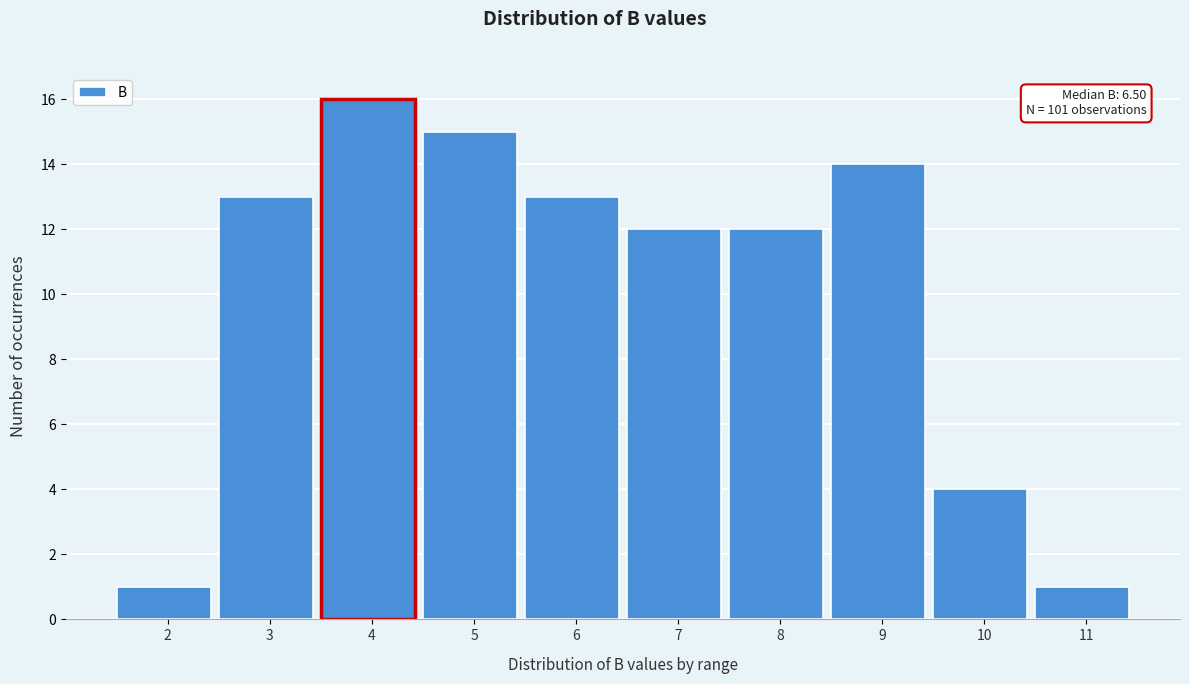

Reading left to right, list all the values displayed in this chart.

1	13	16	15	13	12	12	14	4	1